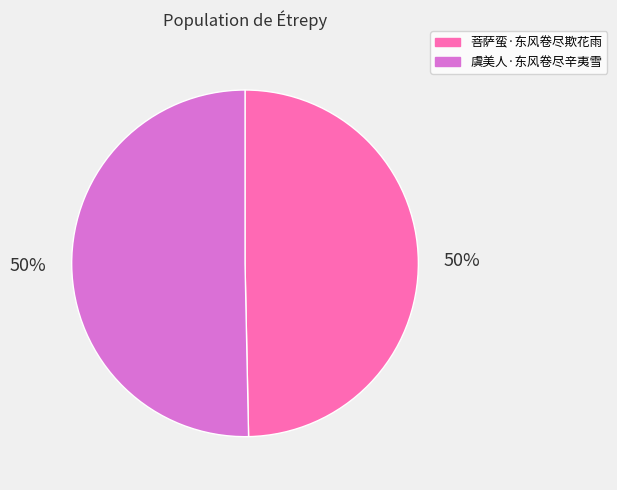

To the nearest percent, what is the average slice percentage?

50%